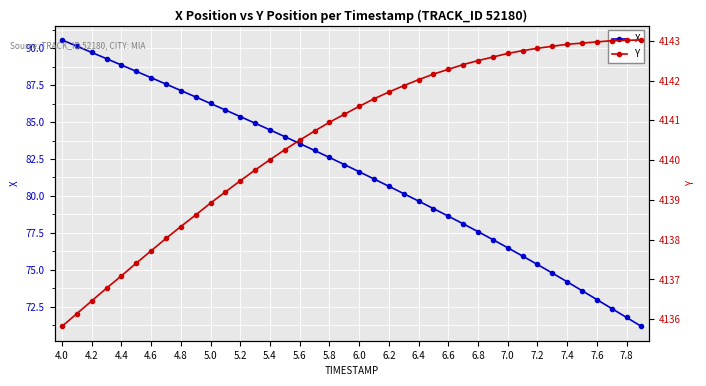

The X series shows 113.2 at 6.2. True or false?

False